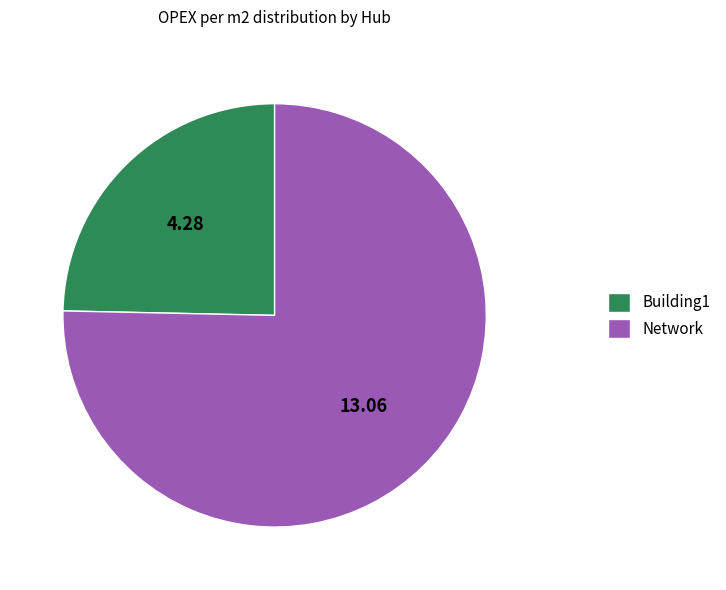

Count the number of slices in the pie.

2